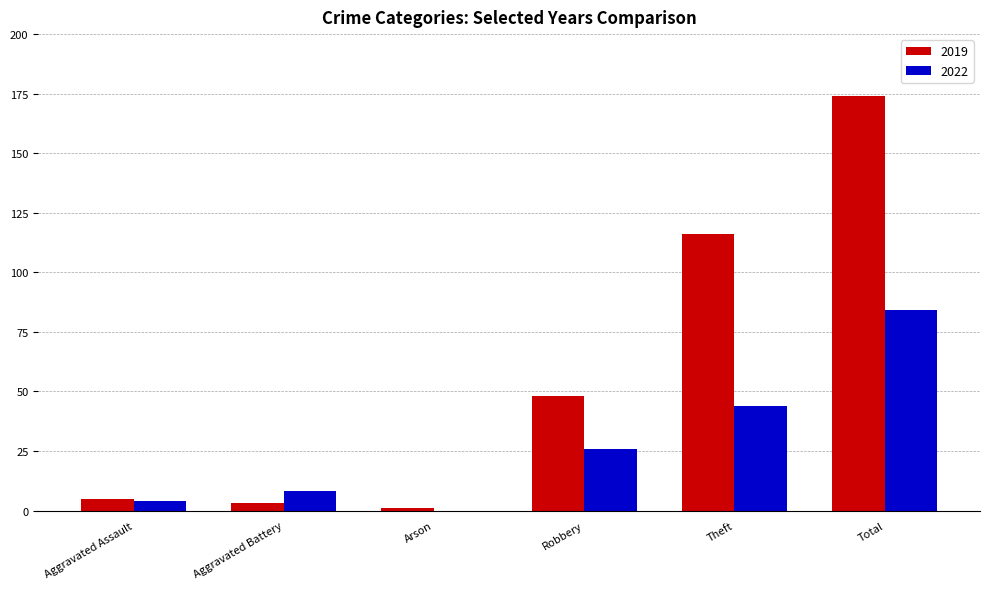

Is it true that 2022 equals 4 at Aggravated Assault?

True